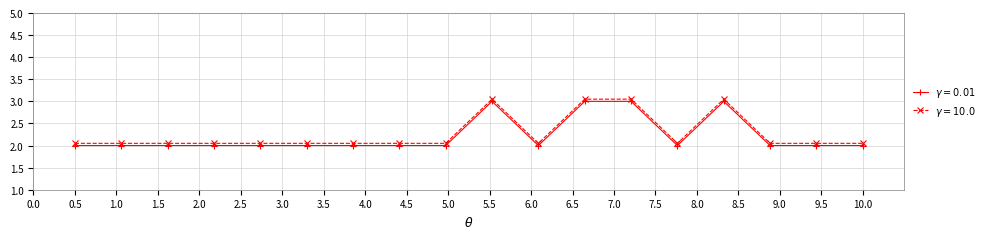

Count the number of data series in this chart.

2